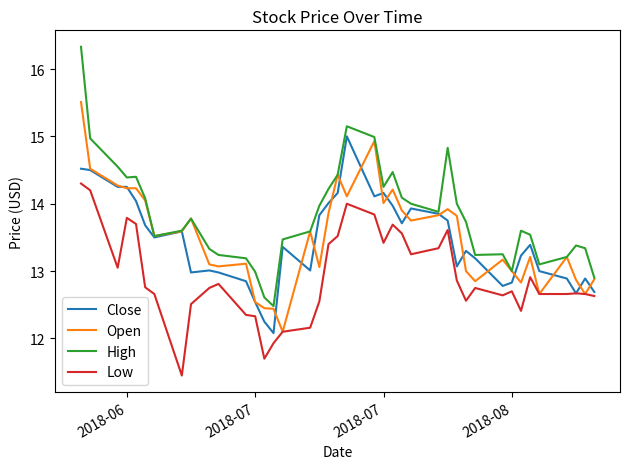

True or false: Low and High intersect in this chart.

False